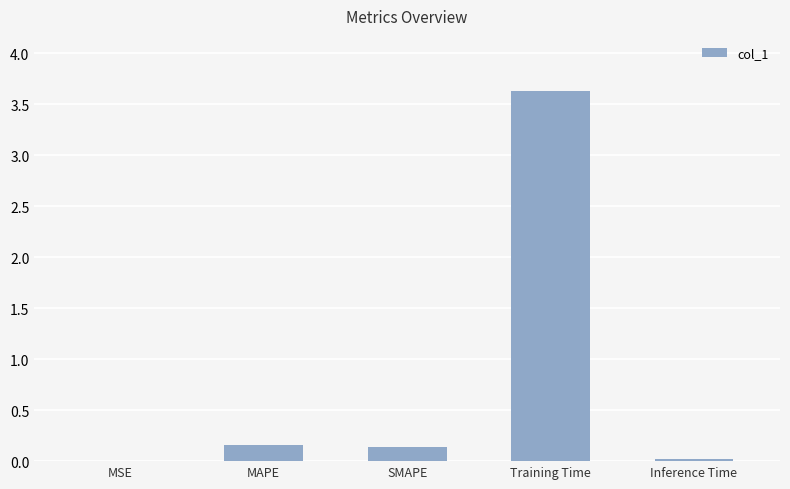

True or false: the data shows 0.0 at Inference Time.

True